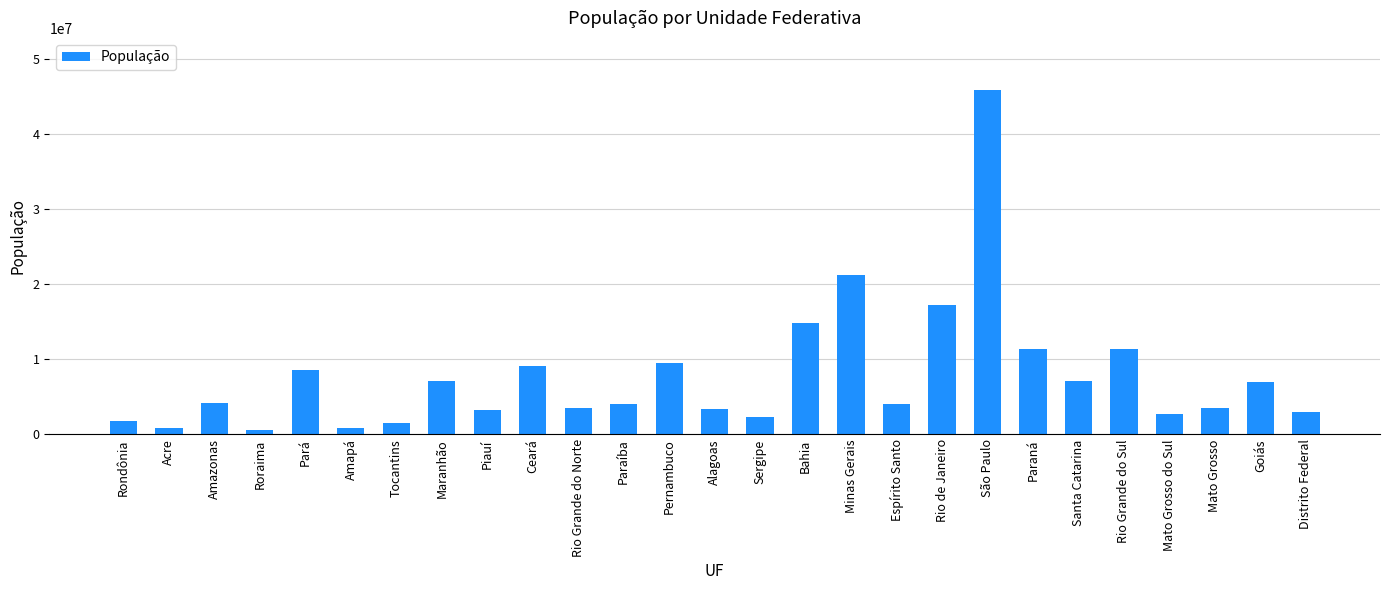

At which label is the value closest to 23262405?

Minas Gerais